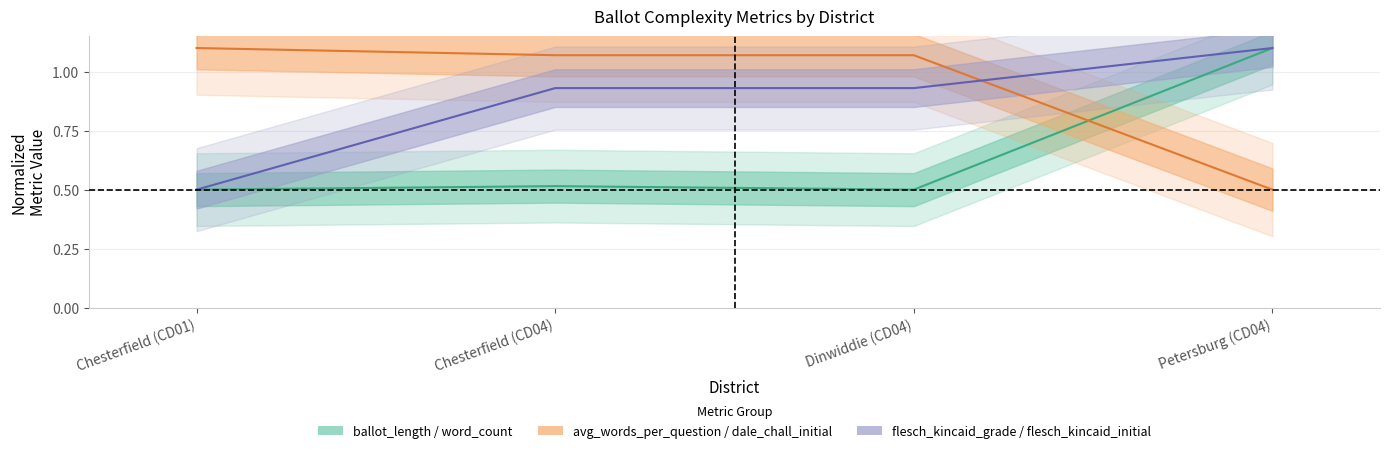

Which series has the largest range (max minus min)?

ballot_length